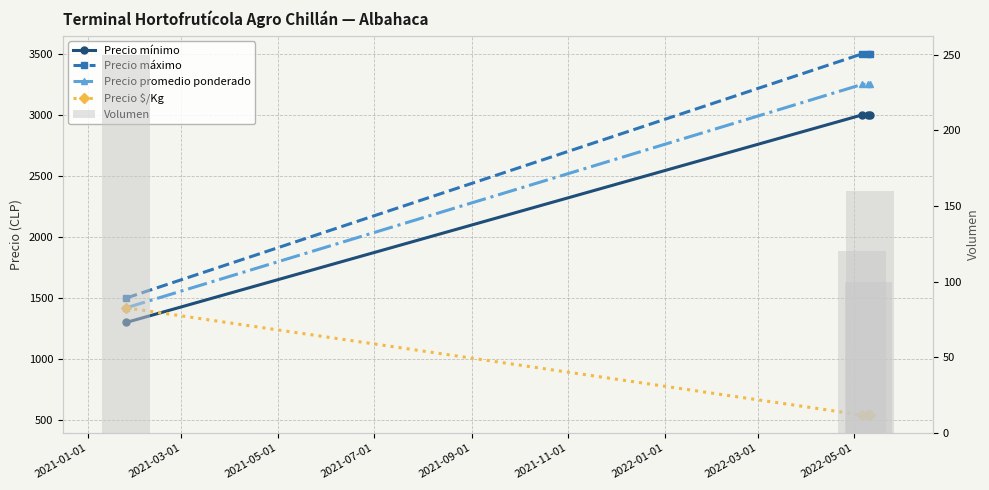

What is the average value of the Precio máximo series?

3000